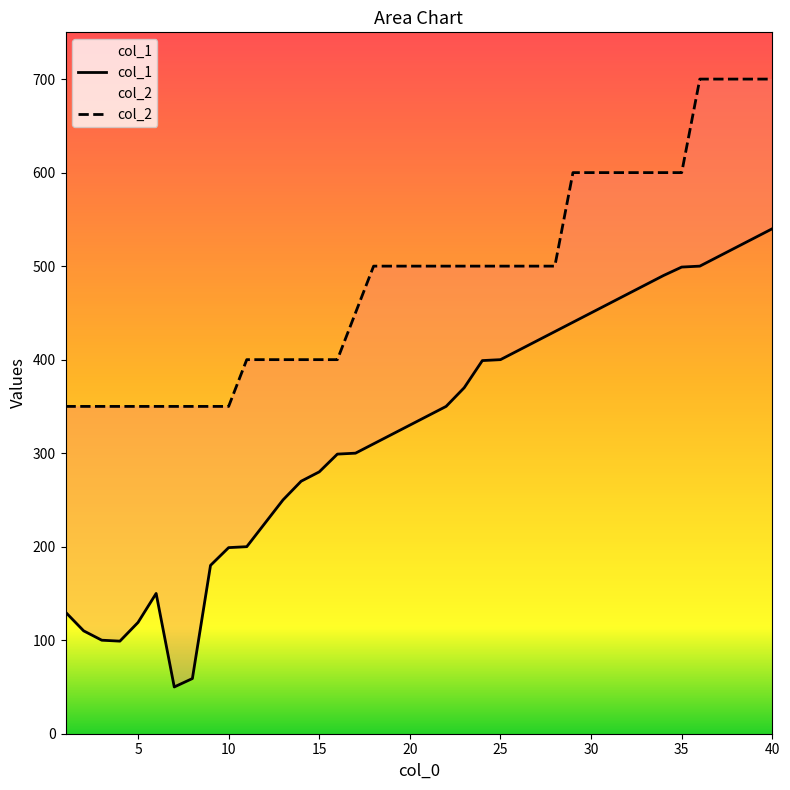

Reading left to right, list all the values displayed in this chart.

col_1: 130	110	100	99	119	150	50	59	180	199	200	225	250	270	280	299	300	310	320	330	340	350	370	399	400	410	420	430	440	450	460	470	480	490	499	500	510	520	530	540
col_2: 350	350	350	350	350	350	350	350	350	350	400	400	400	400	400	400	450	500	500	500	500	500	500	500	500	500	500	500	600	600	600	600	600	600	600	700	700	700	700	700